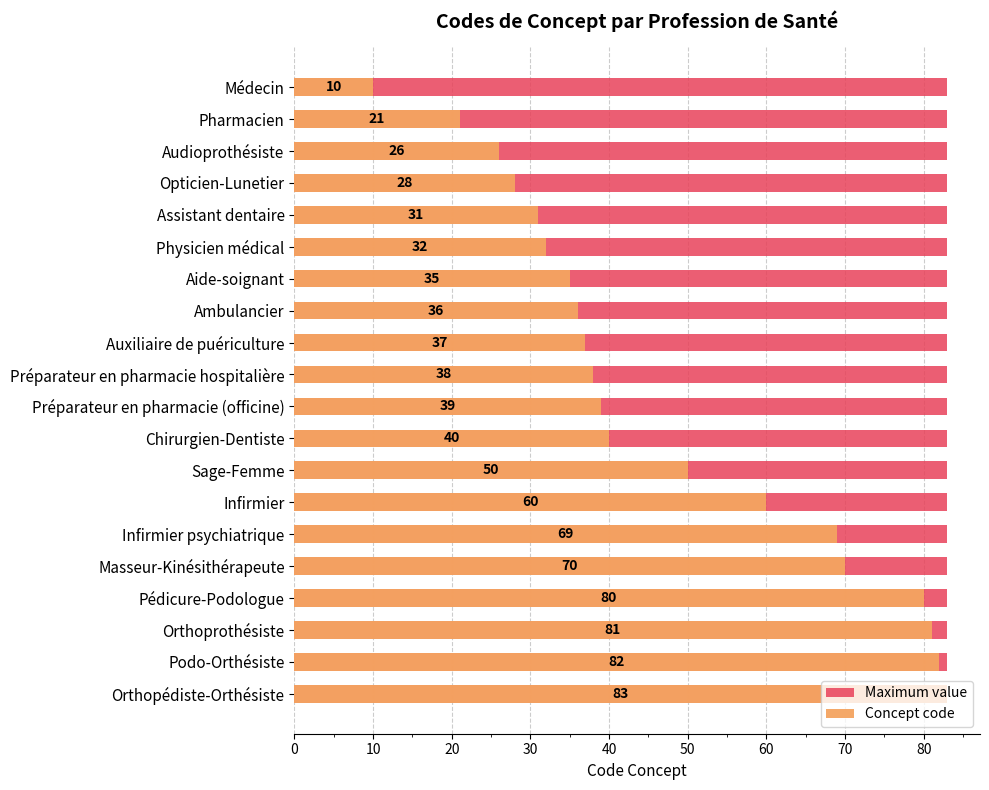

What is the label of the 16th bar from the right?

40